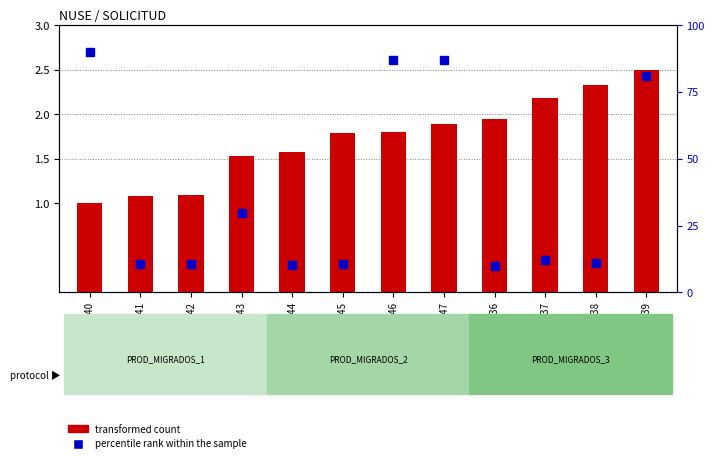

At how many categories does at least one series exceed 6?

12